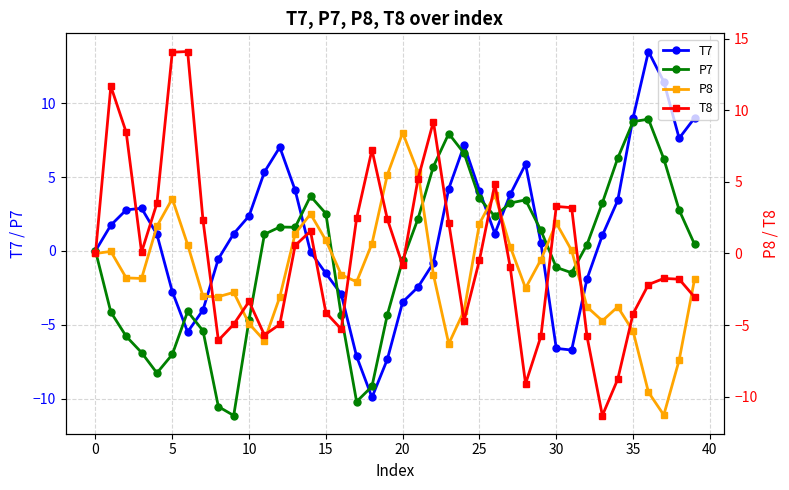

The T7 series shows 0.0 at 0. True or false?

True